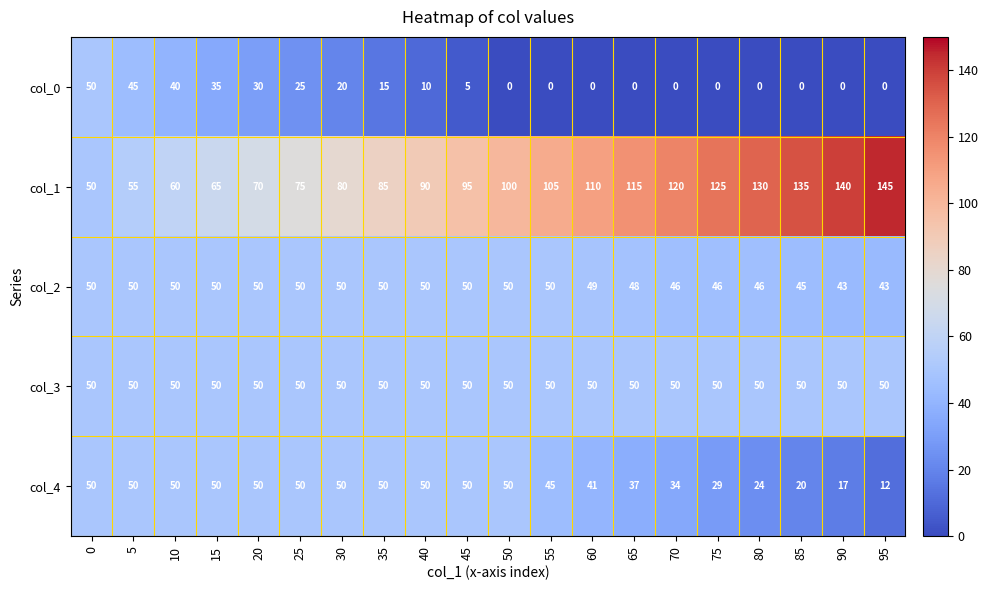

The col_4 series shows 79 at 20. True or false?

False